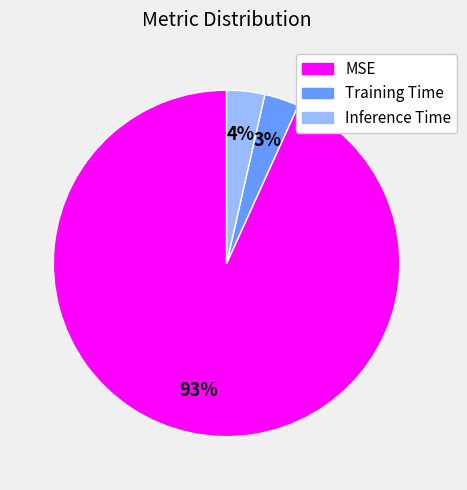

To the nearest percent, what is the difference between the MSE and Training Time slice percentages?

90%